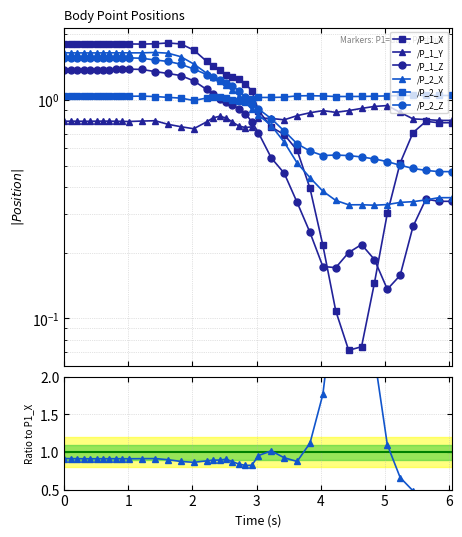

What is the spread (max minus min) of values at 2?

1.0